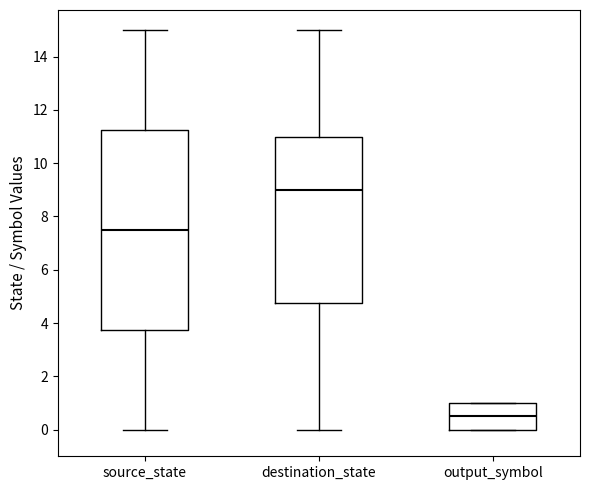

Where does the upper whisker of the box for destination_state end on the y-axis? The values are not printed on the chart, so give them approximately, as read against the axis.

15.0